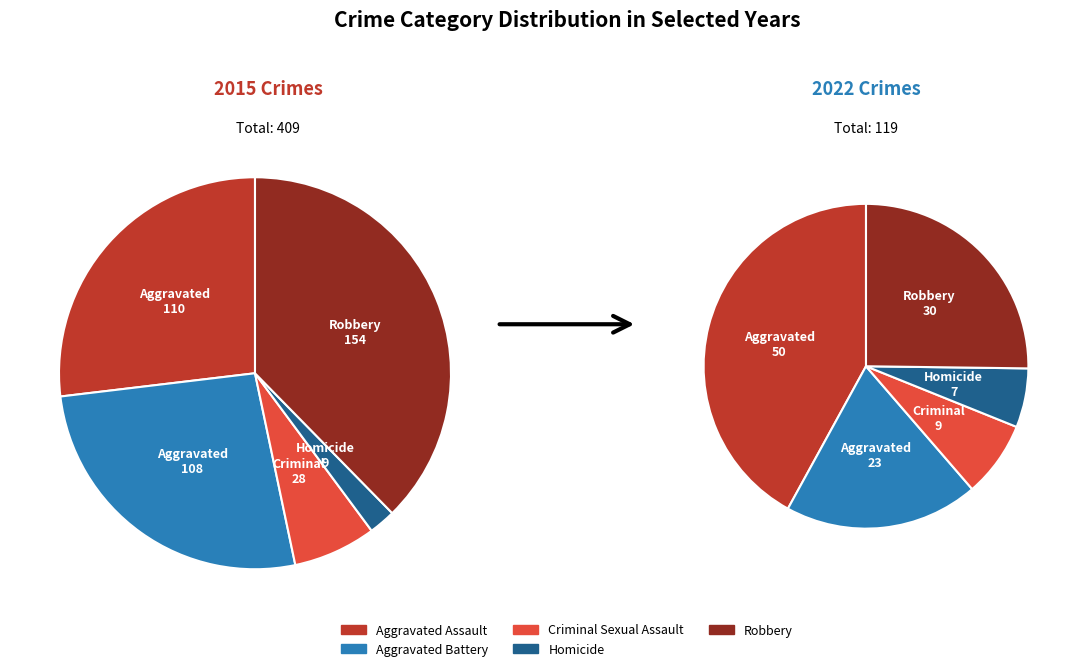

True or false: Criminal Sexual Assault accounts for 8% of the total.

True